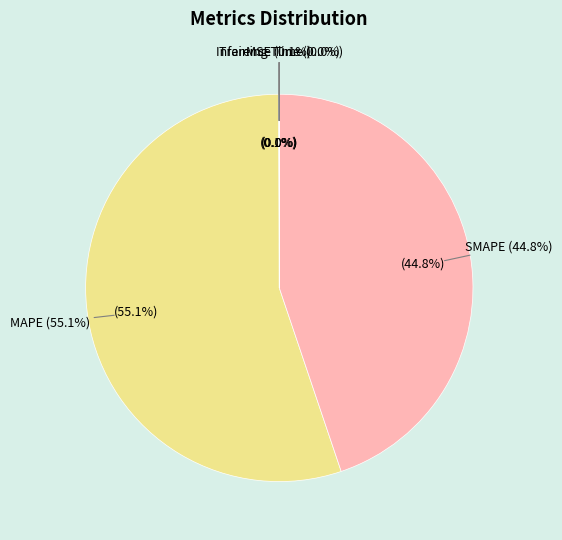

How many slices are in this pie chart?

5